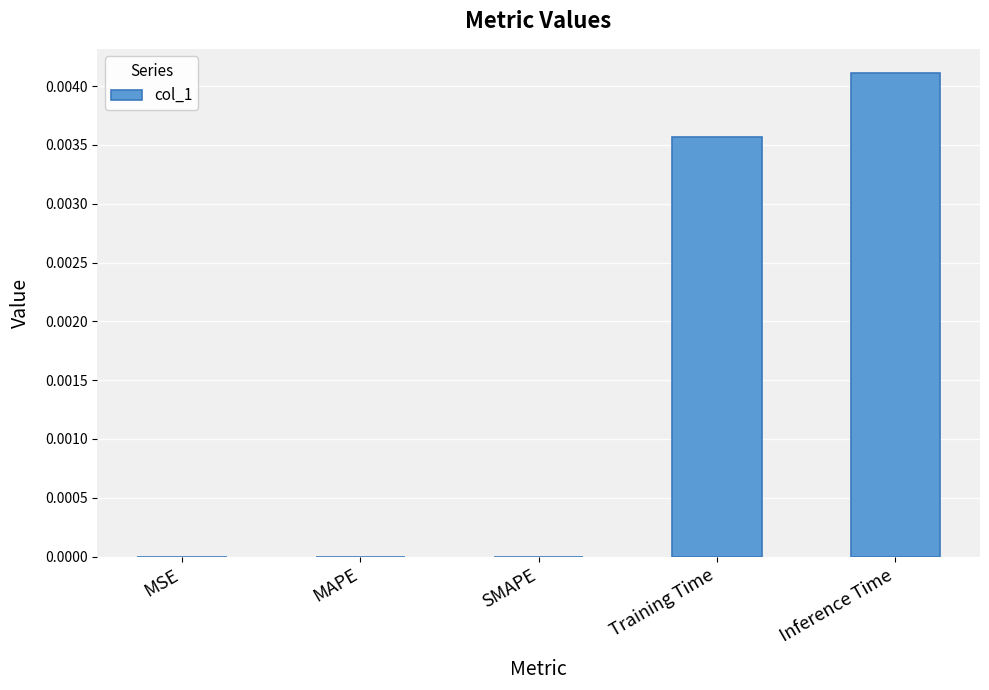

Which label corresponds to the largest value in the chart?

Inference Time